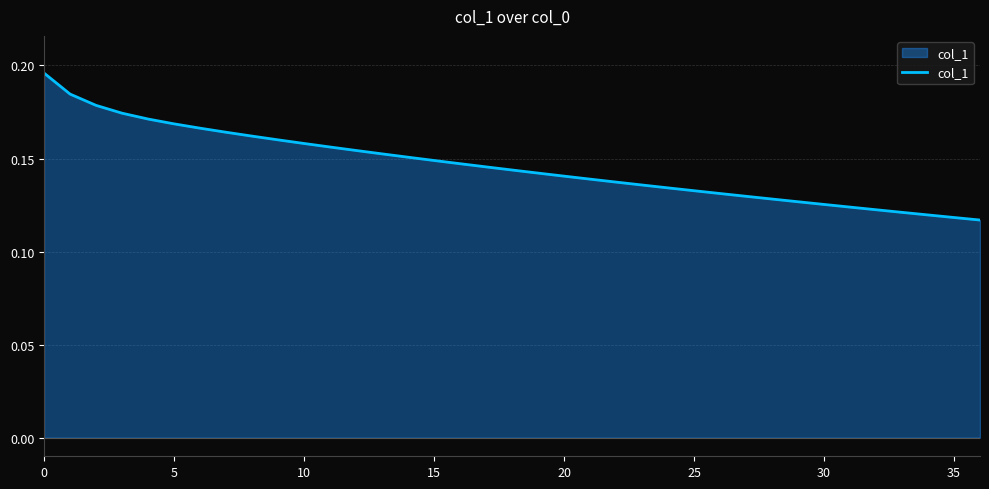

How many lines are shown in the chart?

1